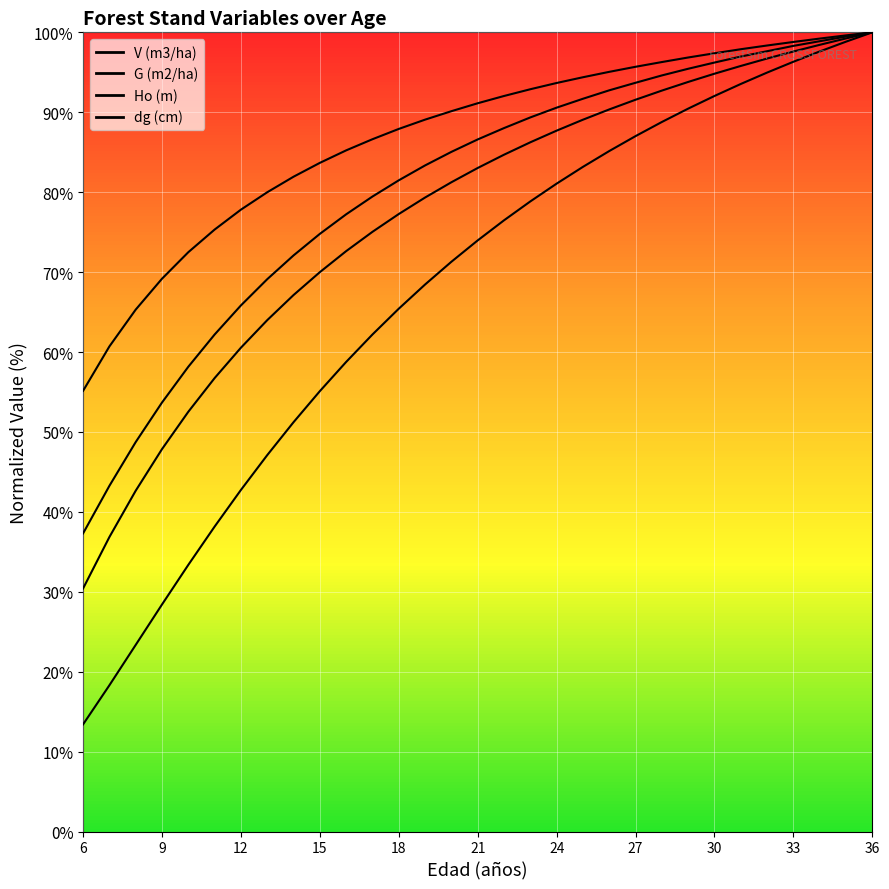

What is the label of the 2nd point from the left?

9